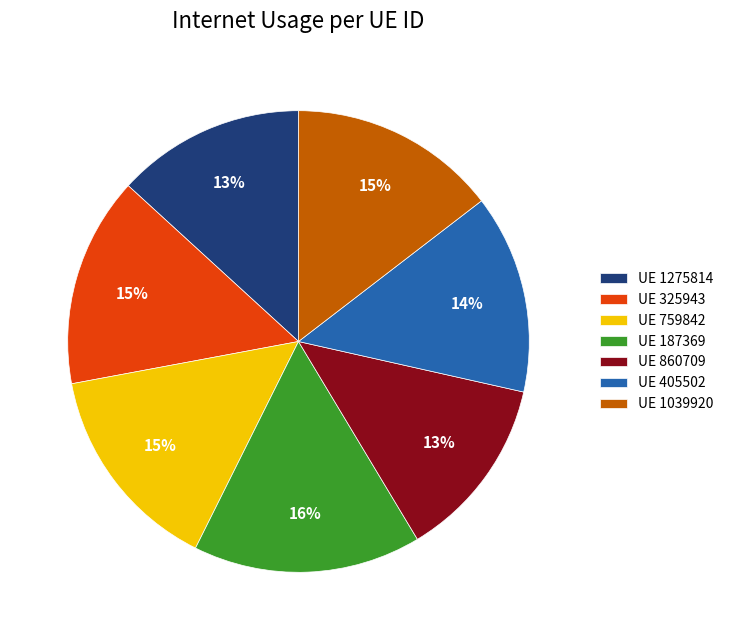

Is it true that UE 405502 is 21% of the pie?

False